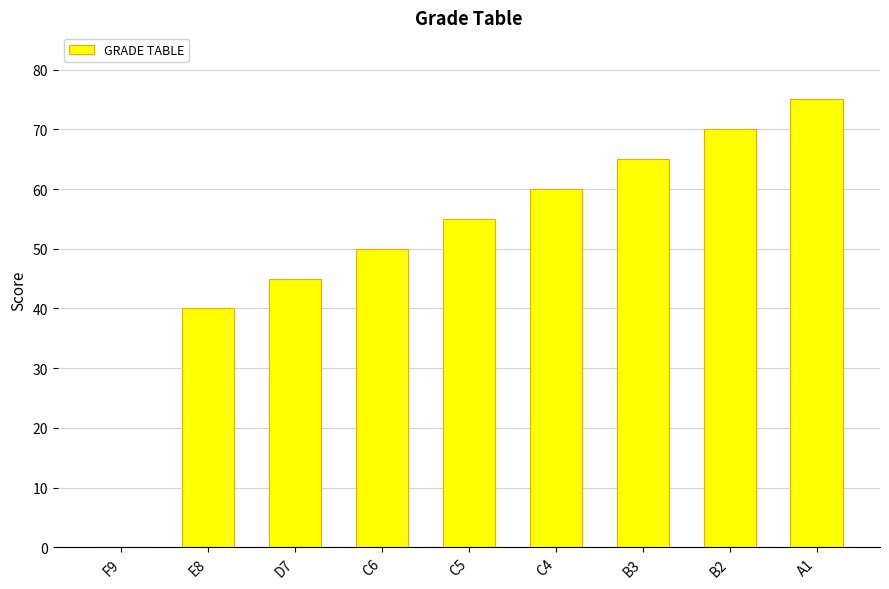

True or false: the data shows 50 at C6.

True